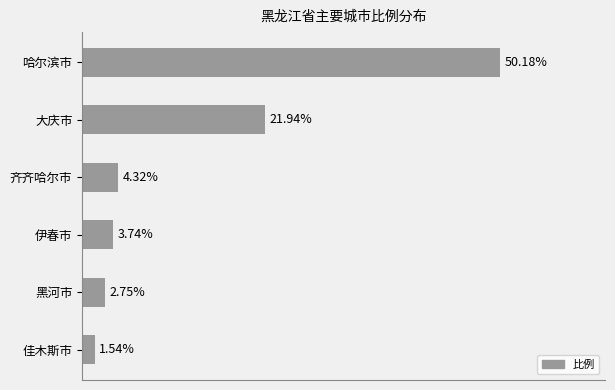

Which label corresponds to the smallest value in the chart?

佳木斯市